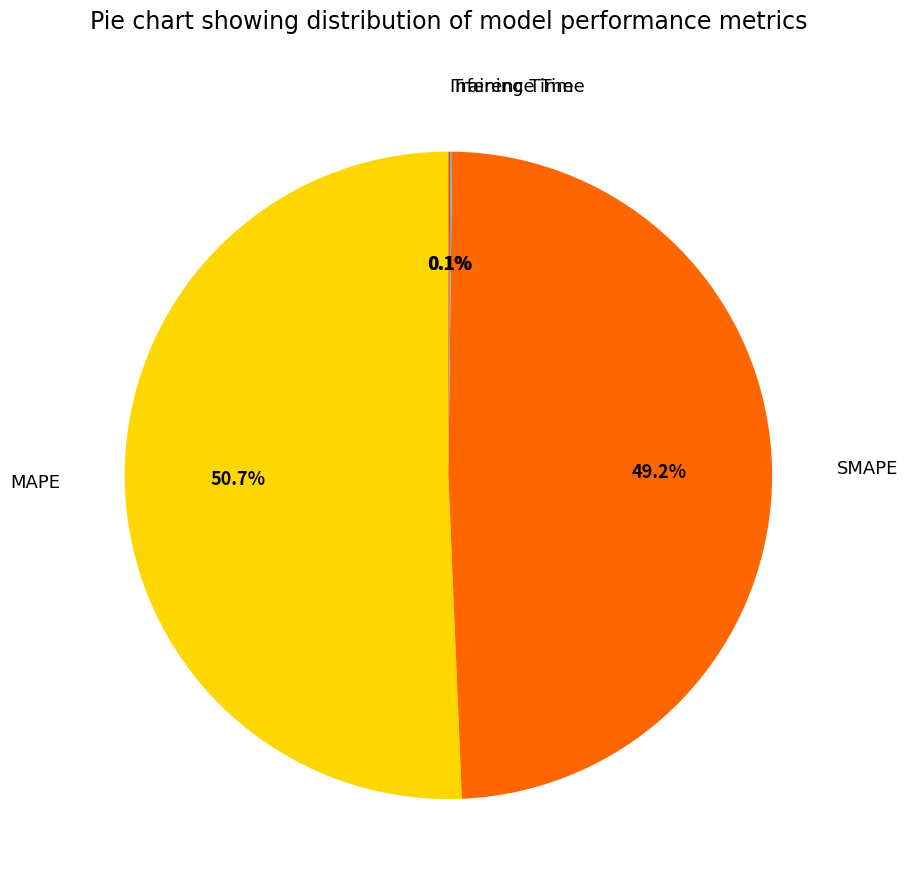

Do SMAPE and MAPE together represent more than half of the pie?

Yes